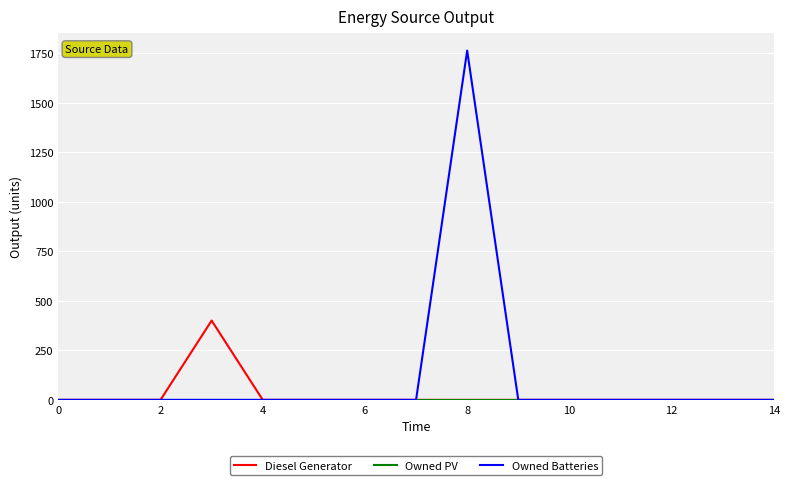

Which series has the largest range (max minus min)?

Owned Batteries